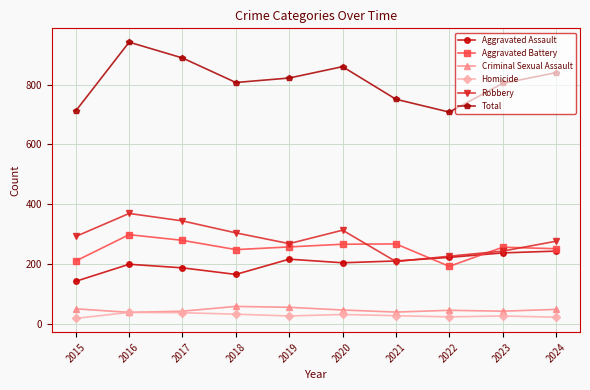

What is the maximum value shown in the chart?

942